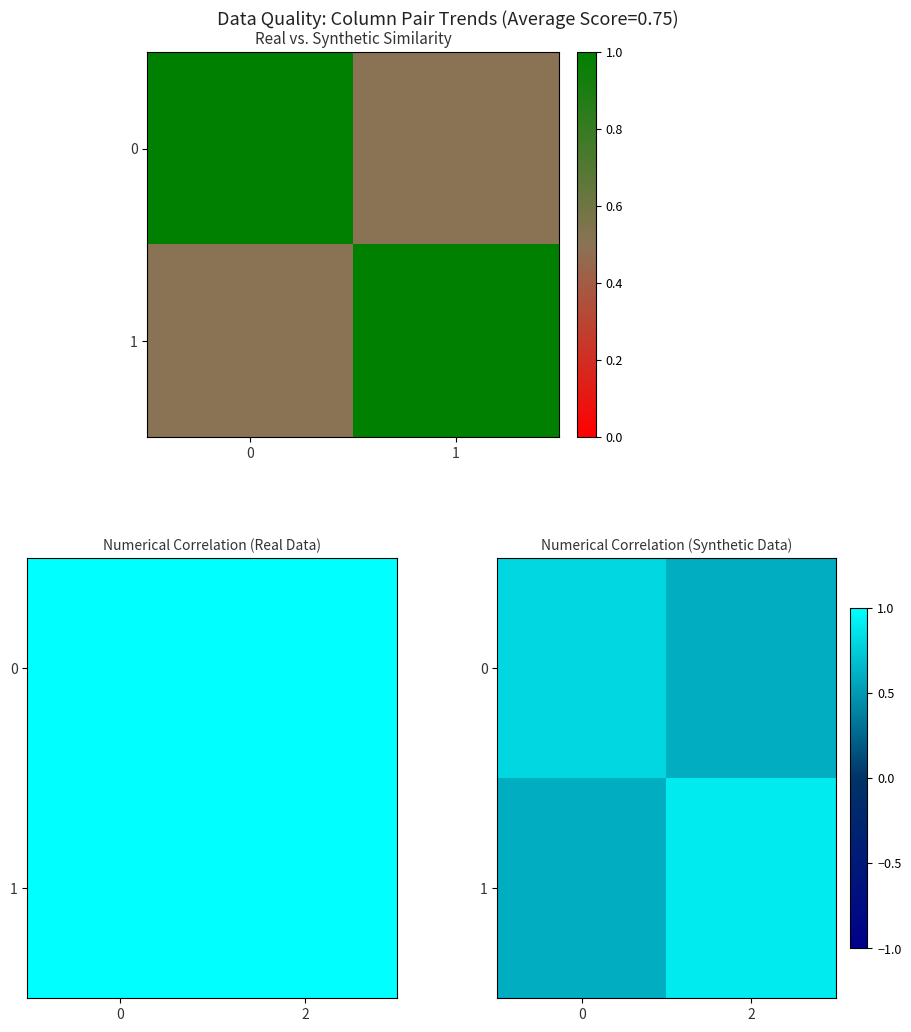

Rank the categories by 0 value from lowest to highest.

2, 0